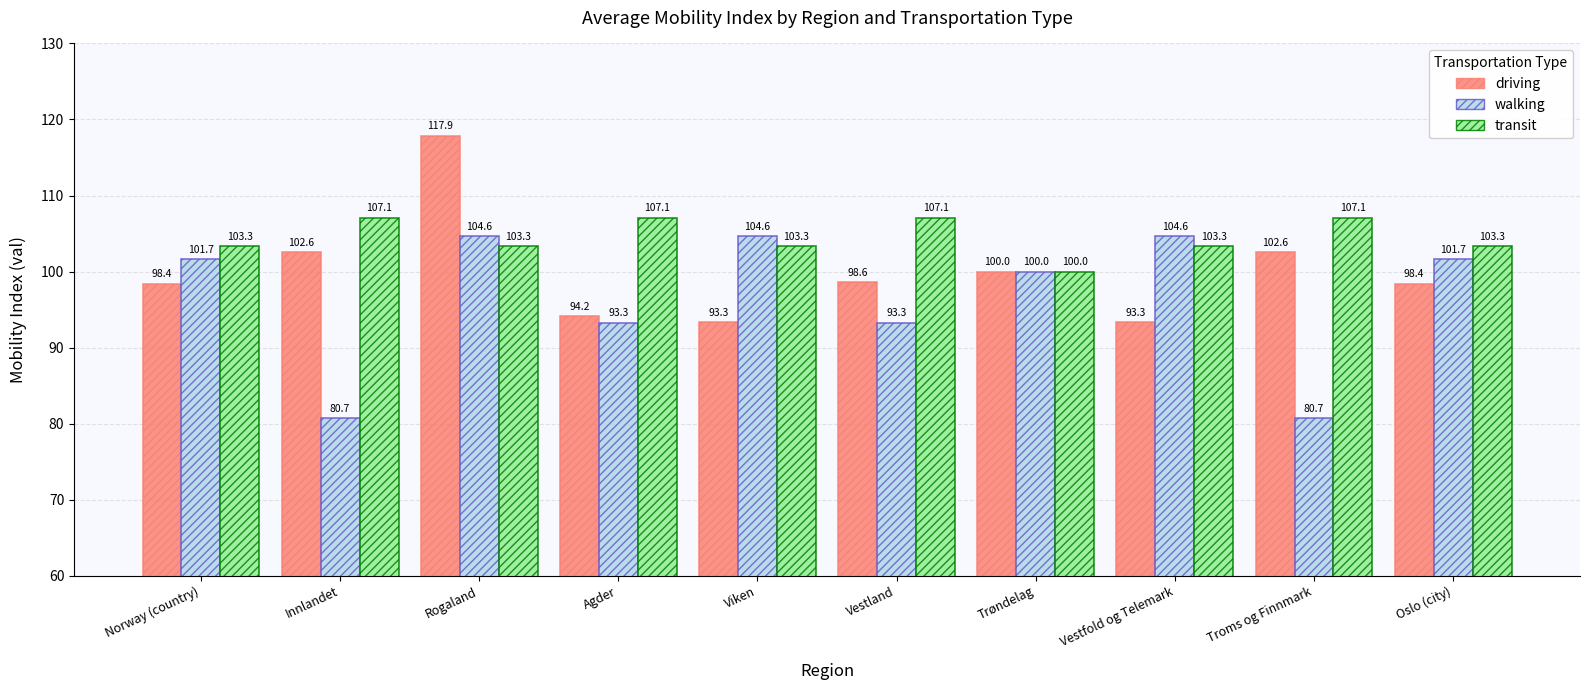

Does the chart contain stacked bars?

No